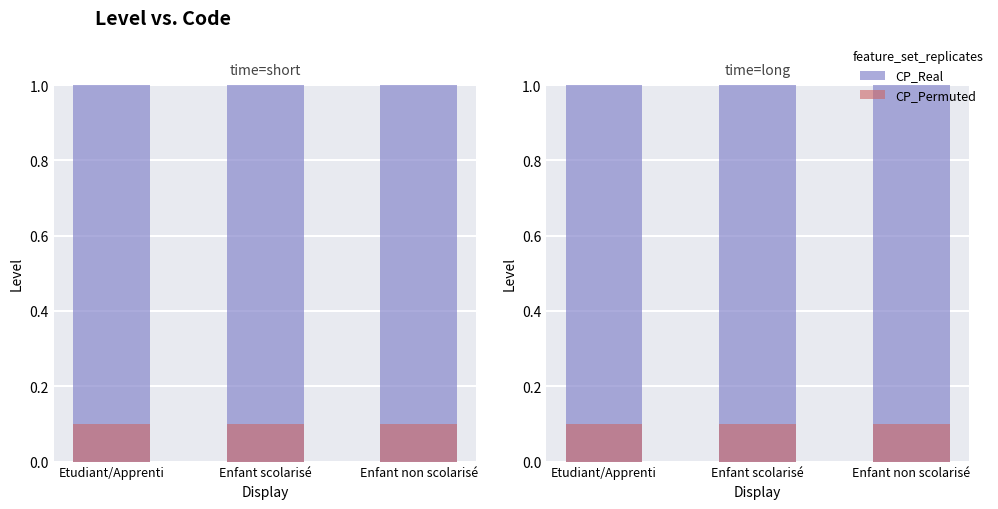

The CP_Permuted series shows 0.2 at Enfant scolarisé. True or false?

False